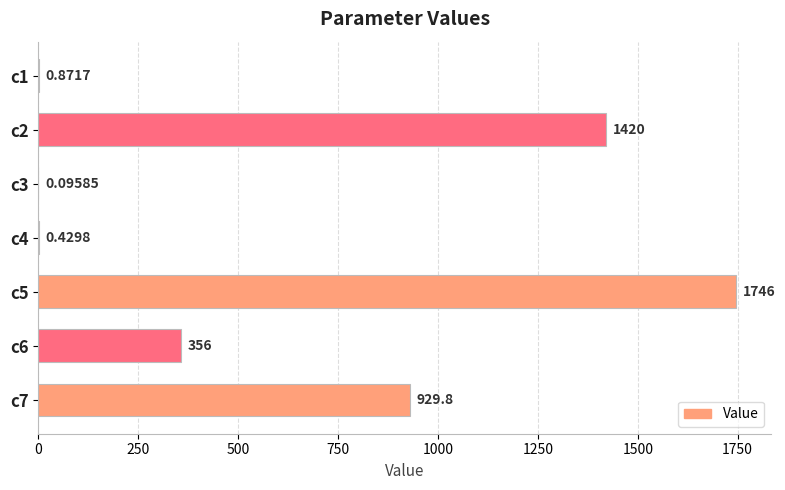

Which label corresponds to the largest value in the chart?

c5